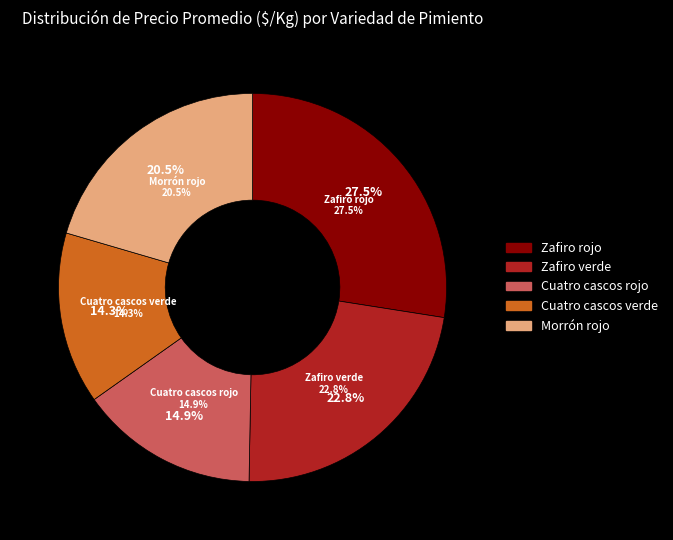

To the nearest percent, what portion does Morrón rojo represent?

20%